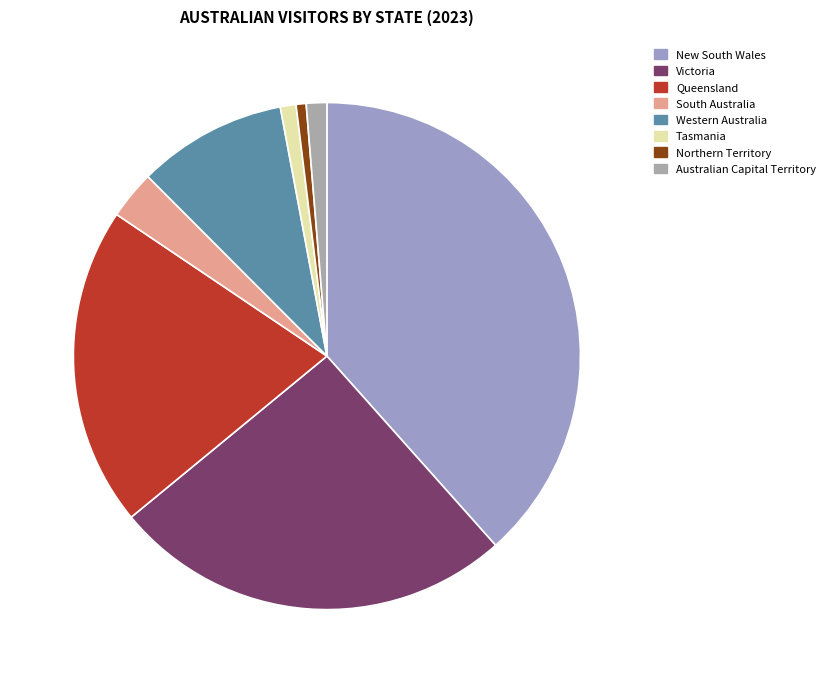

Which has a higher value, New South Wales or Victoria?

New South Wales